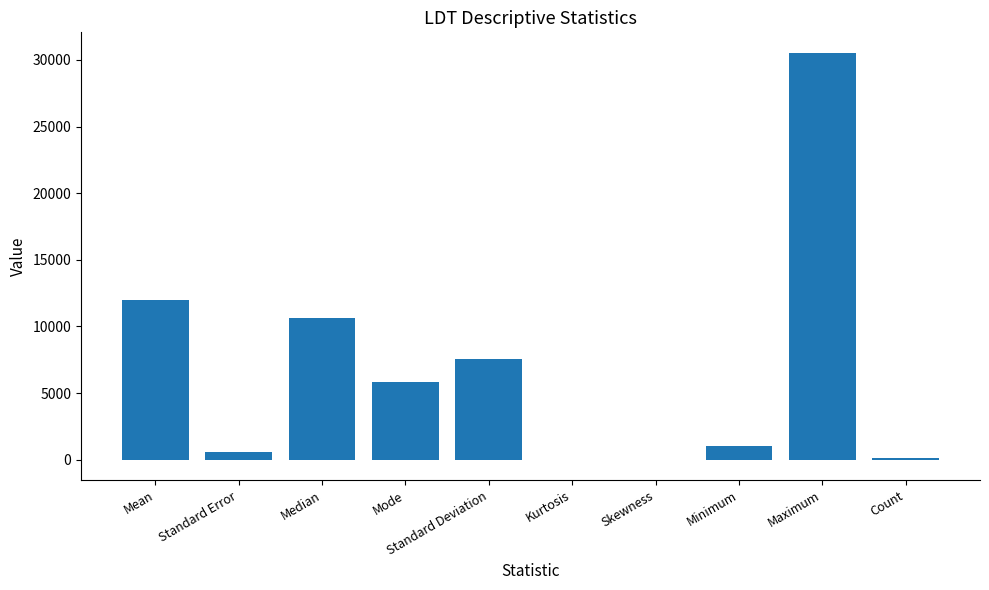

At which category does the chart reach its peak across all series?

Maximum